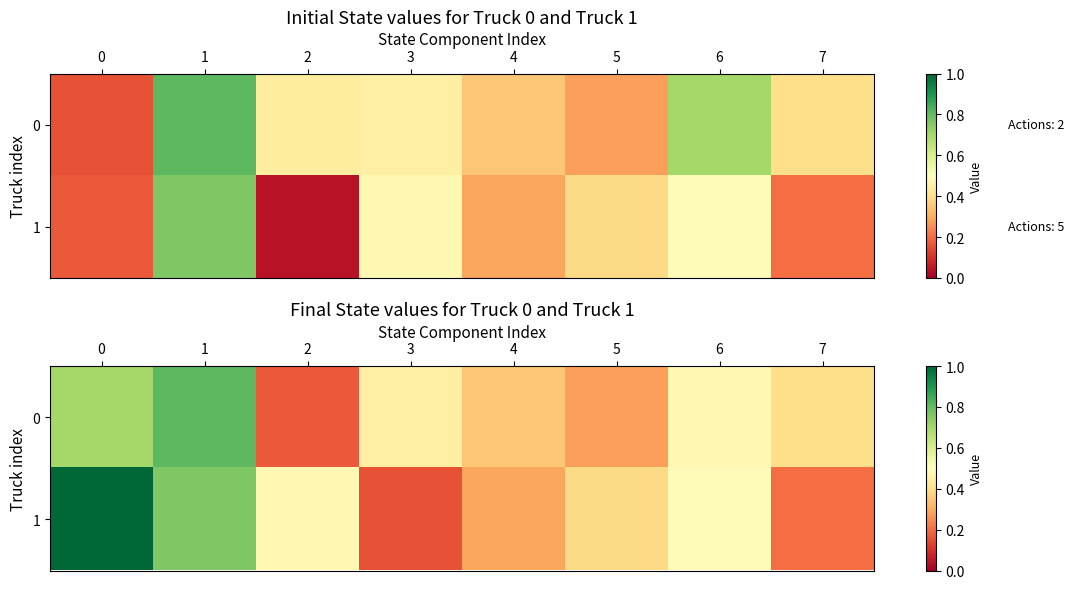

Count the 1 values in the range 0 to 1.

8